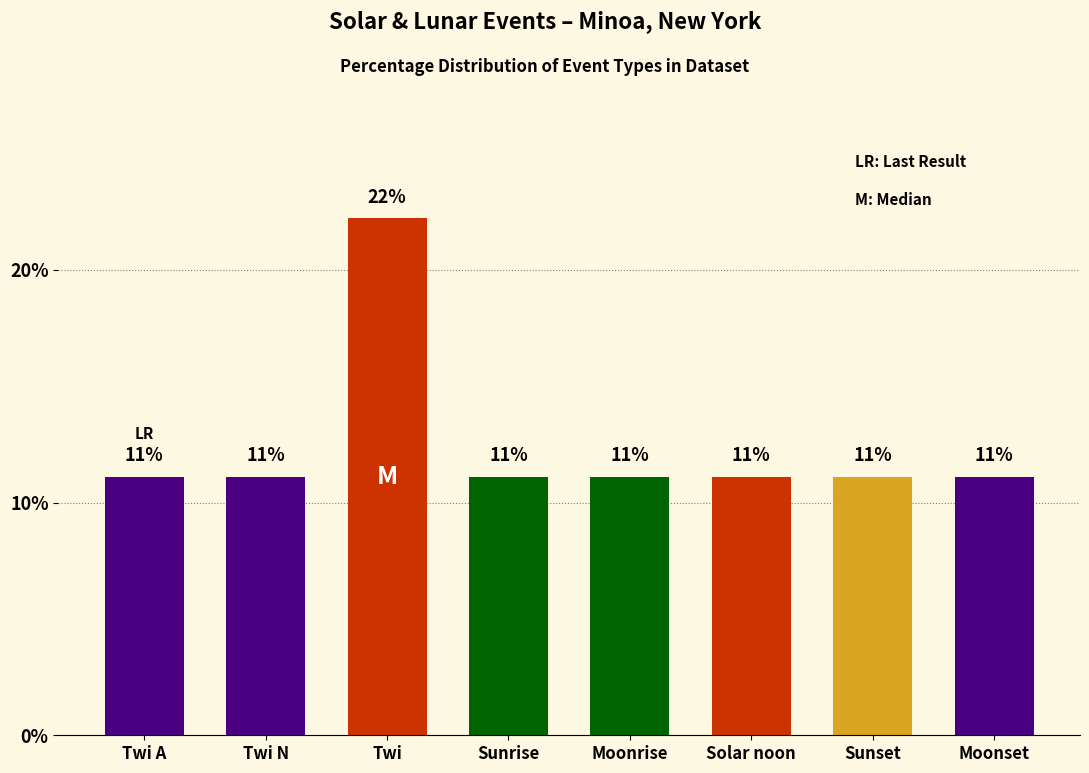

Does the chart contain any negative values?

No